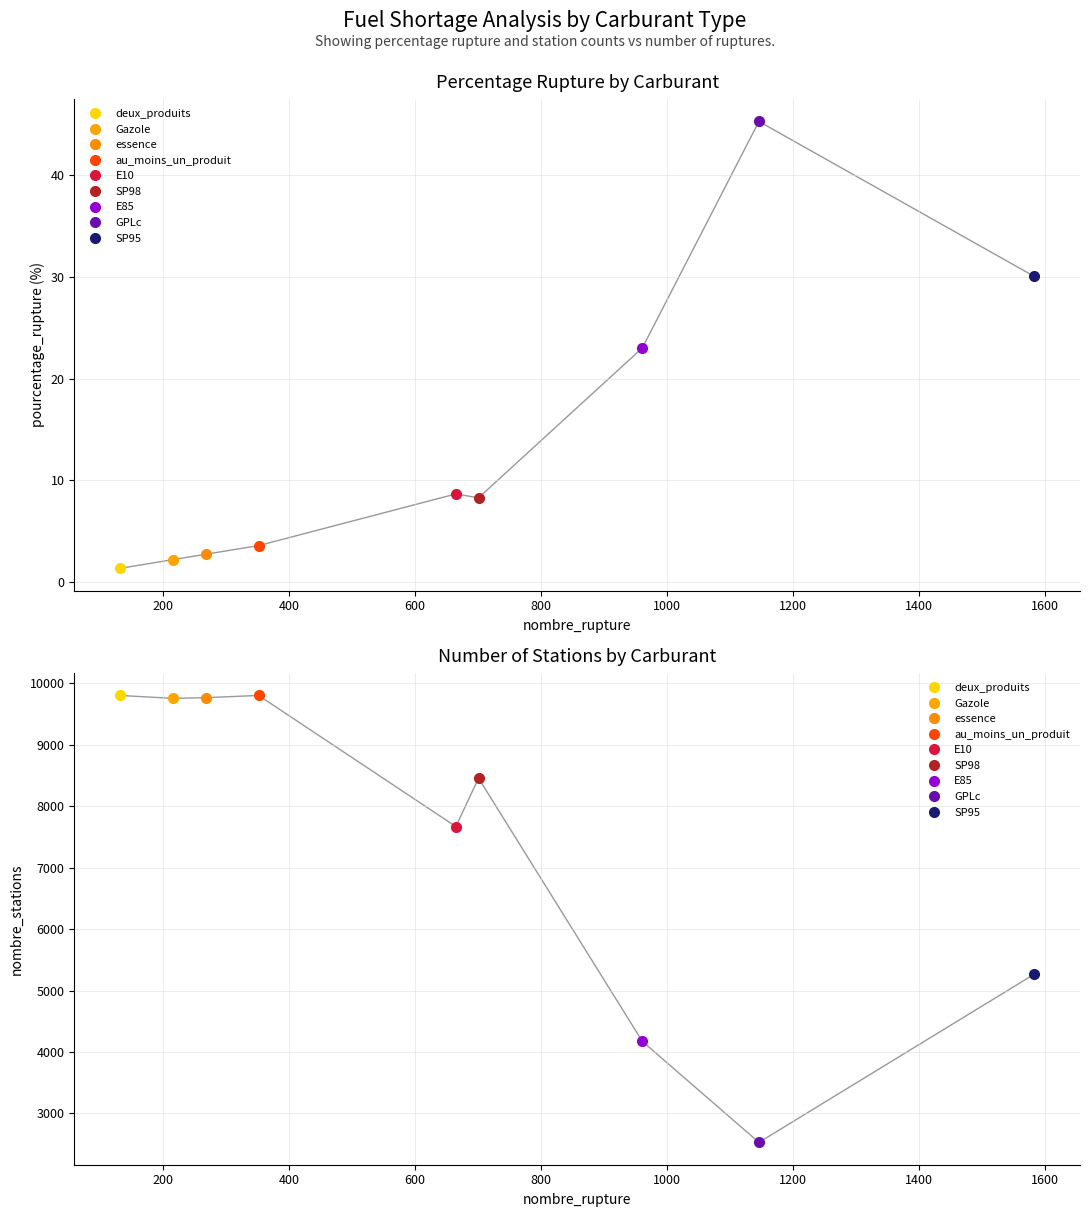

At E85, list the series in order from largest to smallest.

nombre_stations, pourcentage_rupture